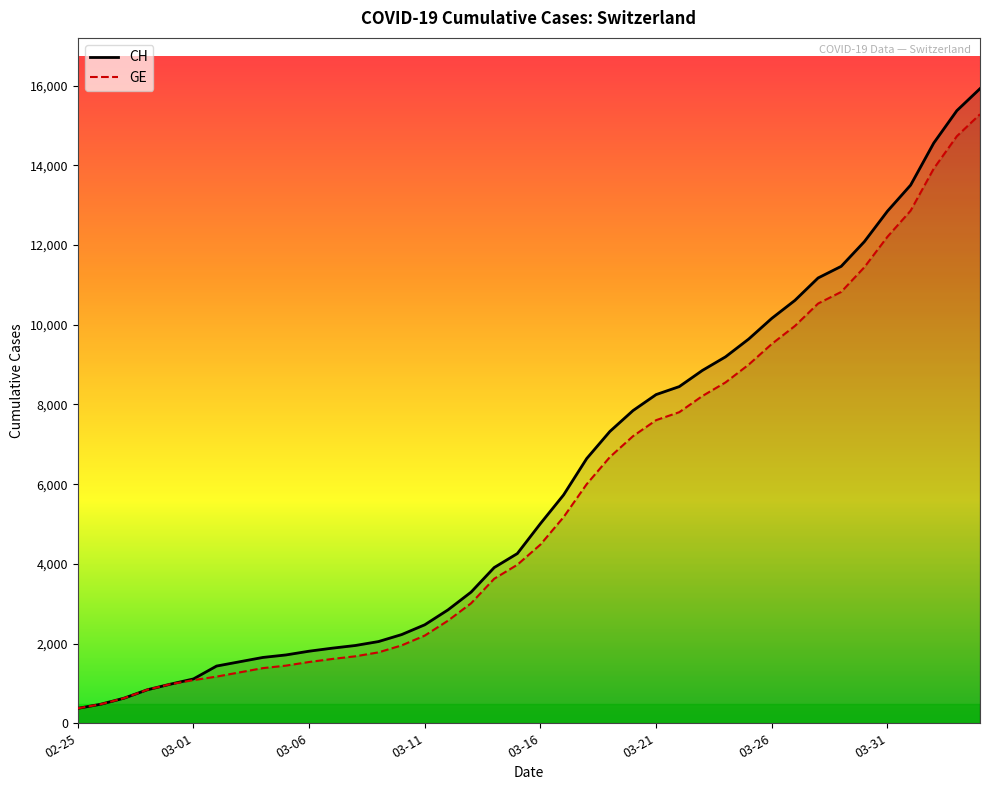

What is the difference between the maximum and minimum values in the GE series?

14909